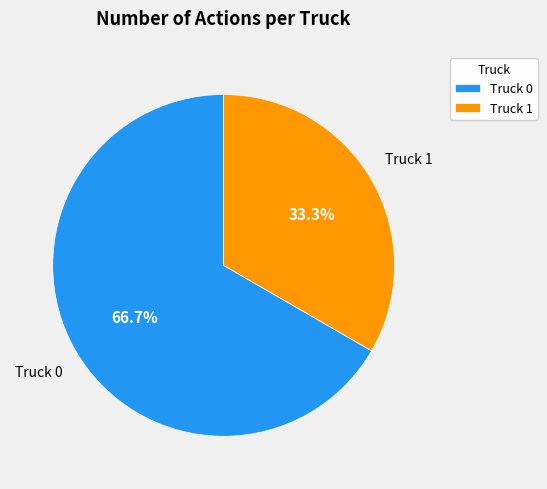

How many segments does this pie chart have?

2